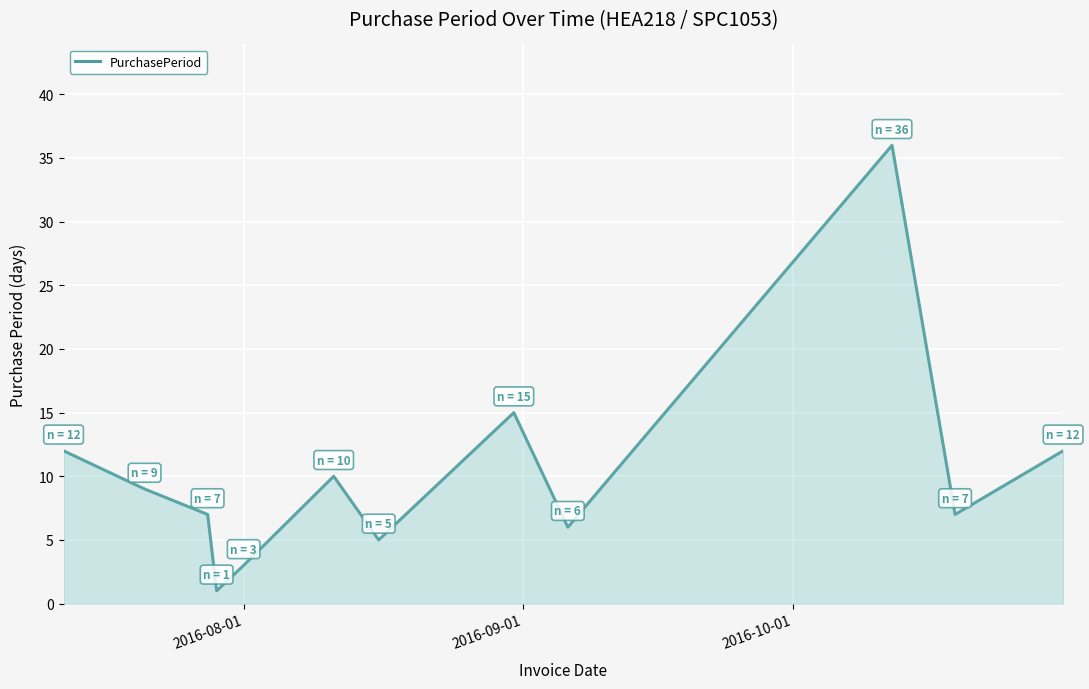

What is the difference between the maximum and minimum values?

35